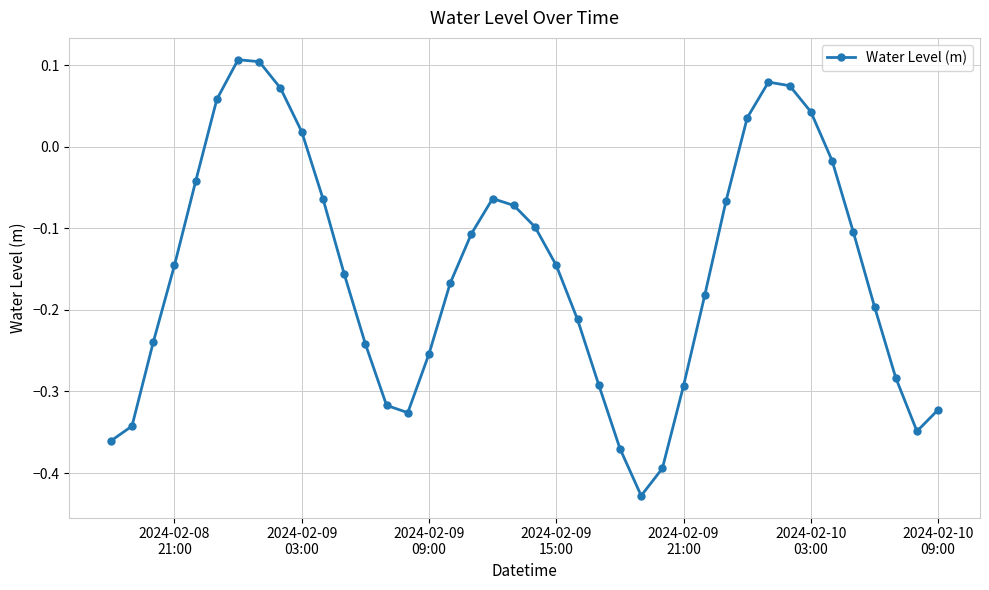

How many points are lower than both their immediate neighbors (excluding endpoints)?

3